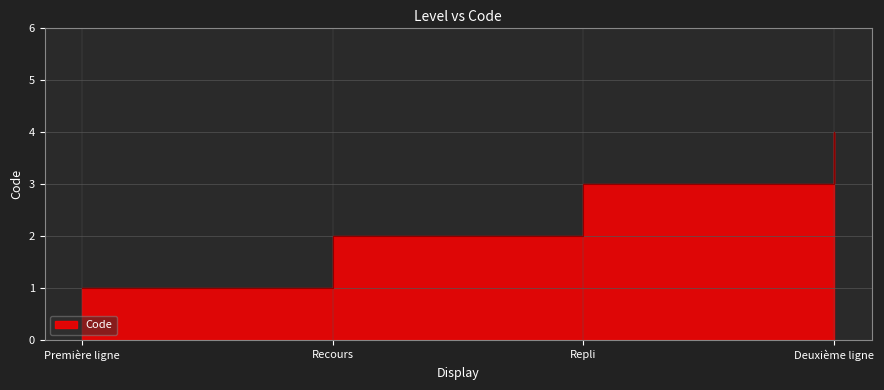

What is the greatest value displayed?

4